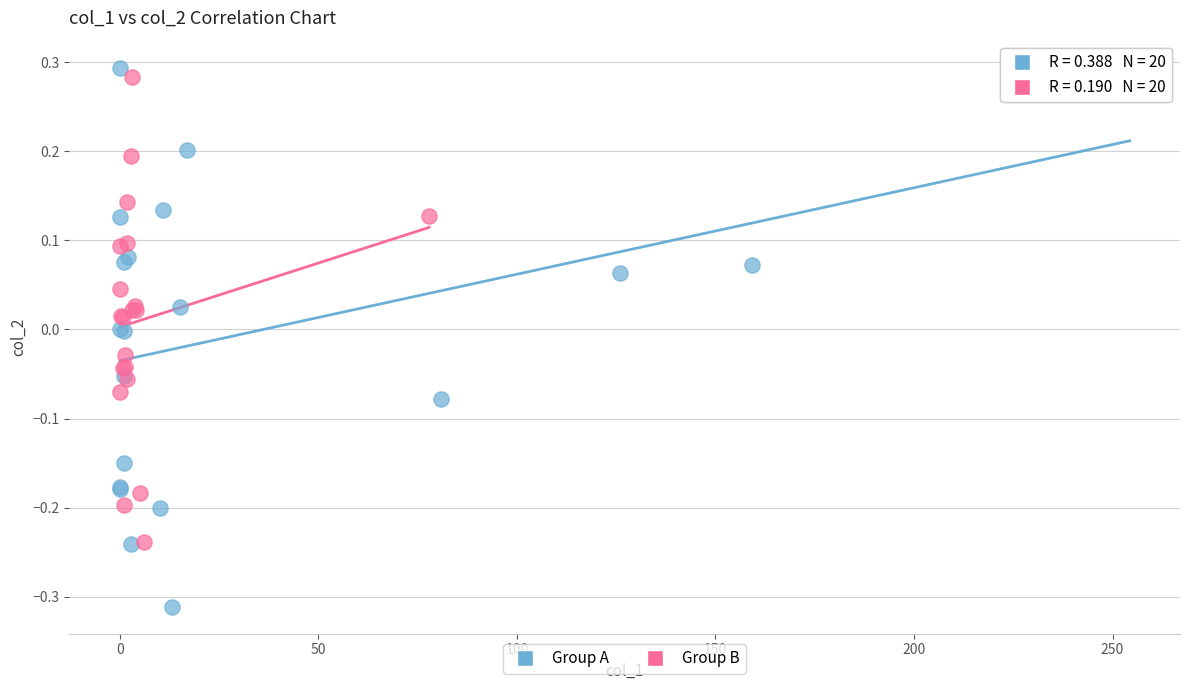

What are all the series names shown in the legend?

Group A, Group B